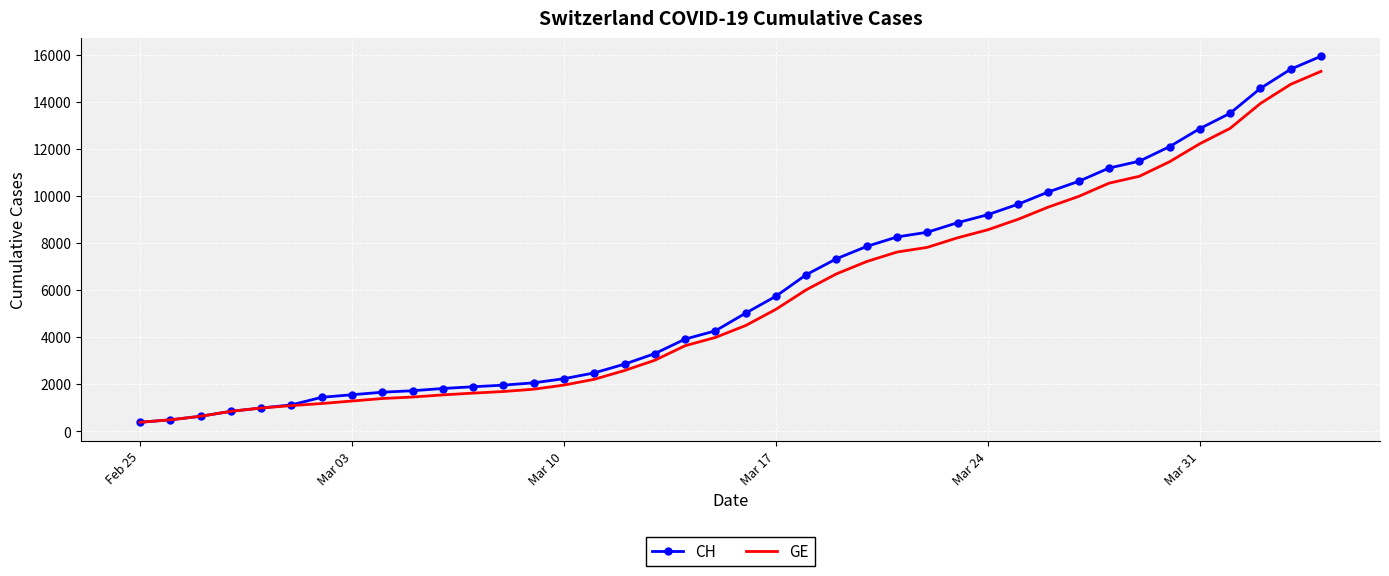

Which series has the widest spread of values?

CH